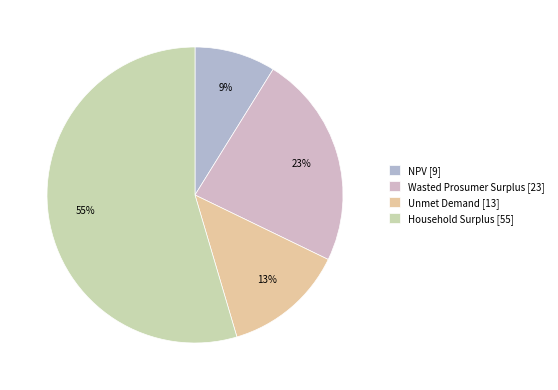

How many slices are in this pie chart?

4